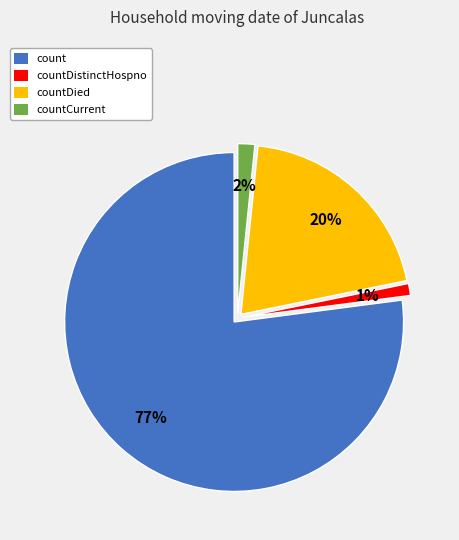

Is the sum of countDistinctHospno and countCurrent greater than half?

No